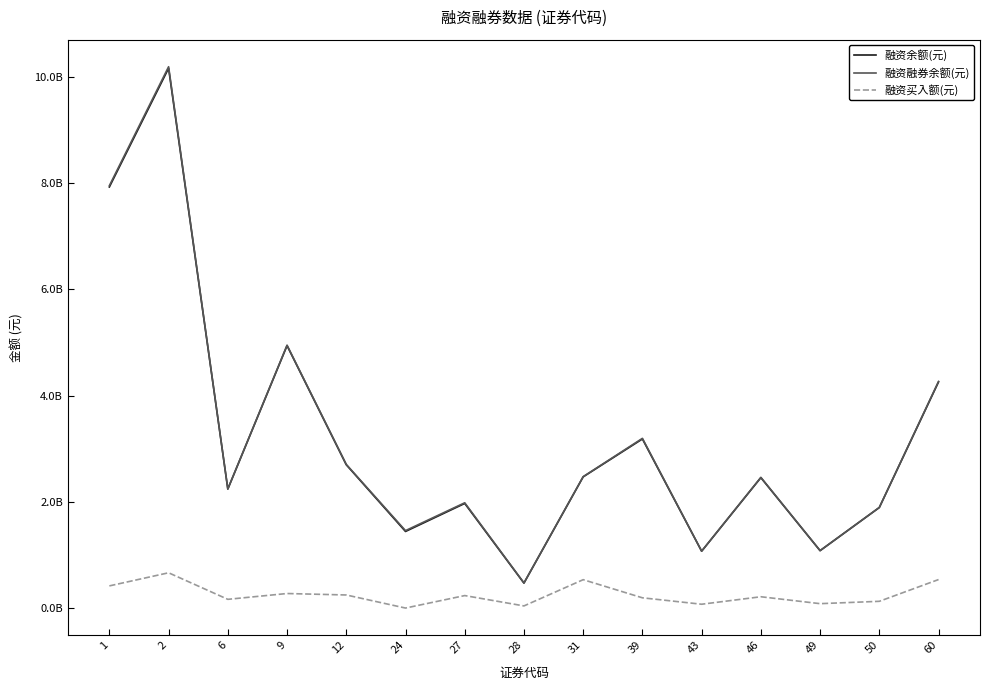

What is the difference between the highest and lowest values at 43?

999595343